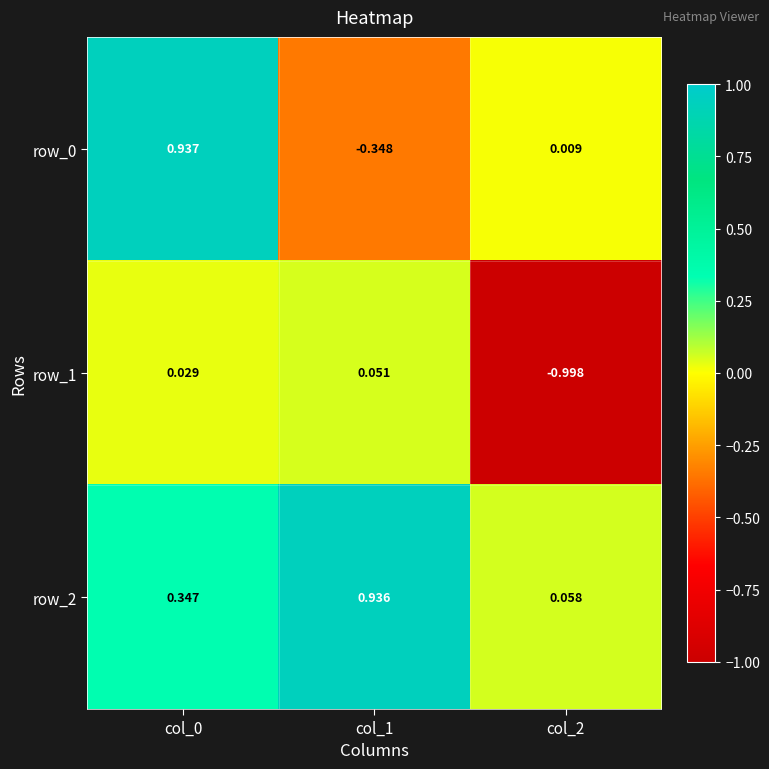

Which series changed the most between col_1 and col_2?

row_1